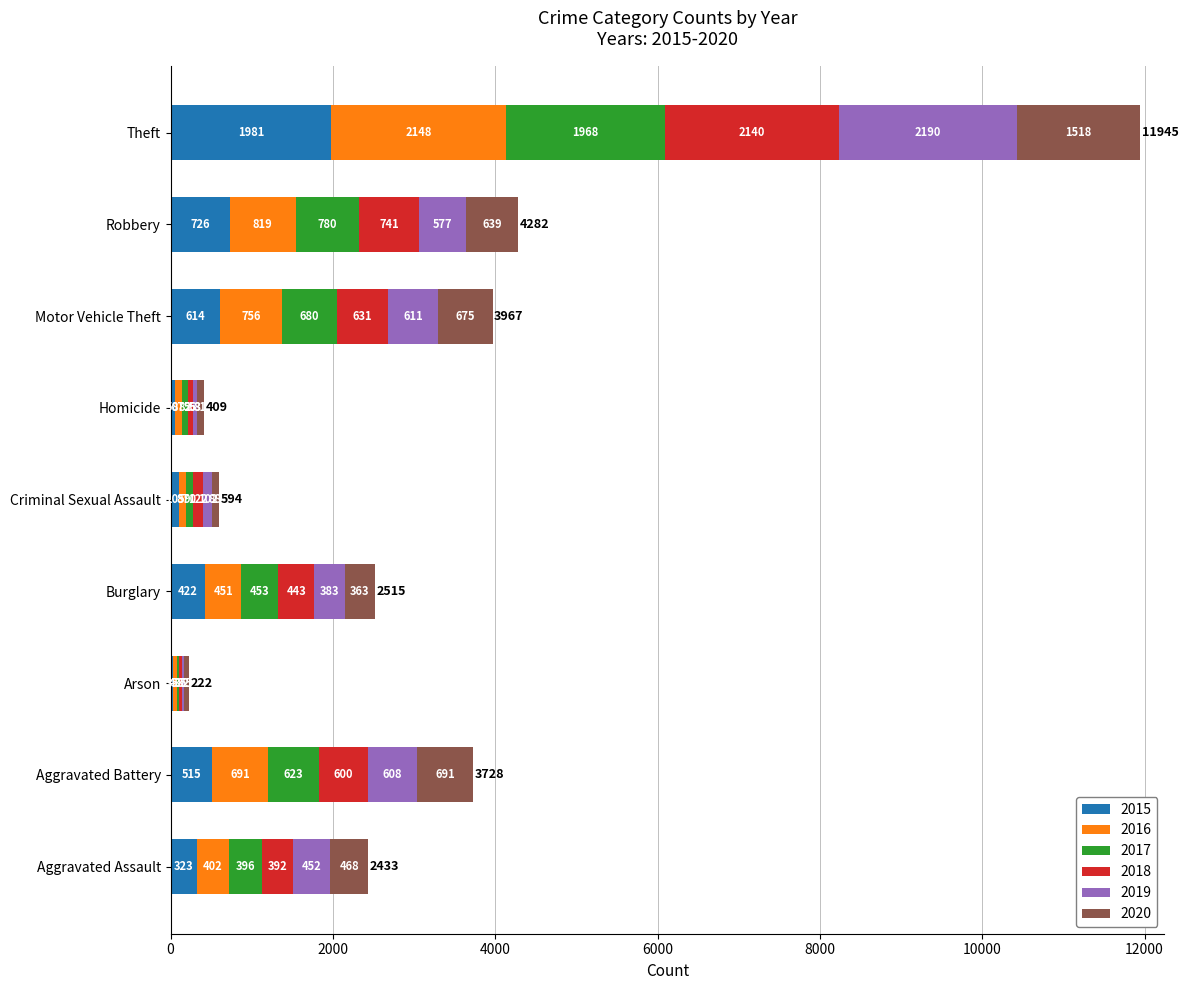

At which category is the sum across all series the highest?

Theft